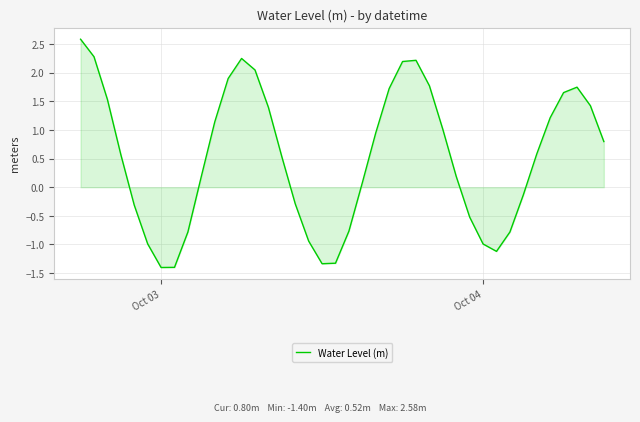

What is the minimum value shown in the chart?

-1.4